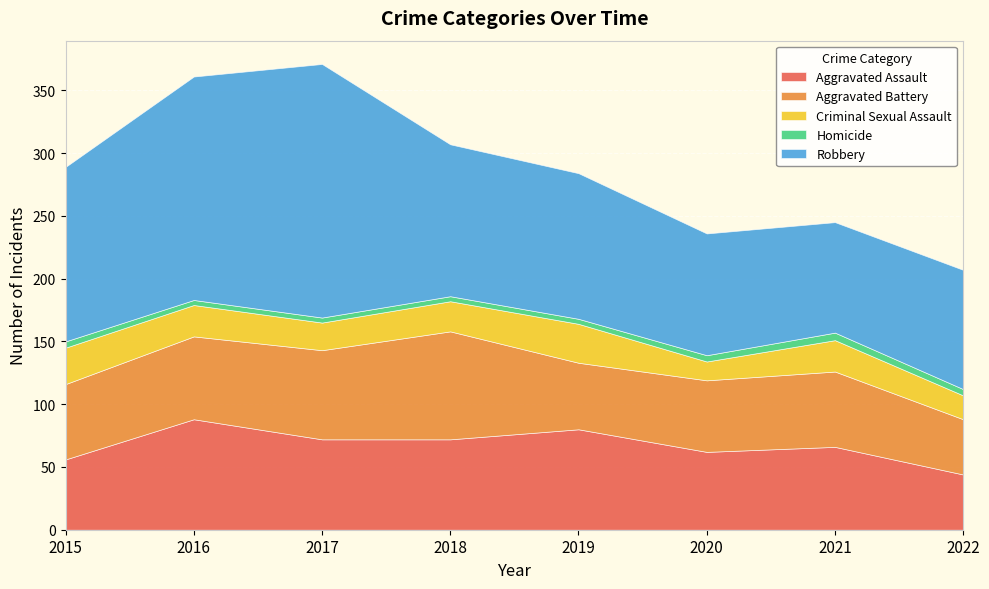

Reading right to left, list all the values displayed in this chart.

Aggravated Assault: 44	66	62	80	72	72	88	56
Aggravated Battery: 44	60	57	53	86	71	66	60
Criminal Sexual Assault: 19	25	15	31	24	22	25	29
Homicide: 5	6	5	4	4	4	4	5
Robbery: 95	88	97	116	121	202	178	139